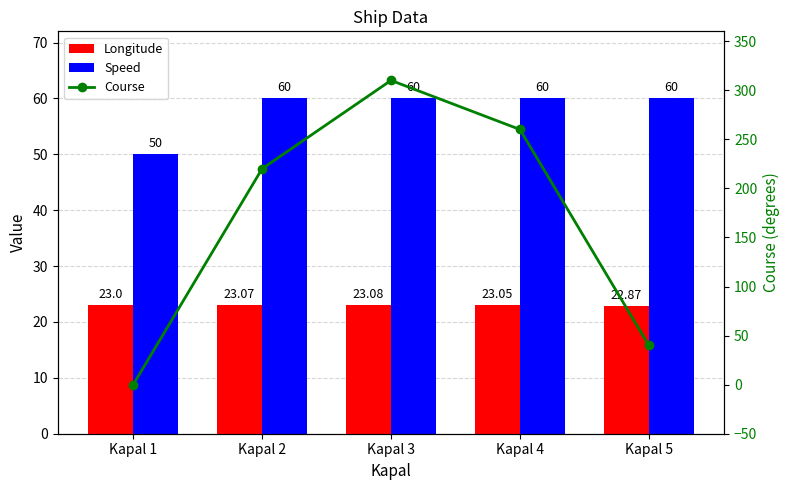

Which series has the largest range (max minus min)?

Course